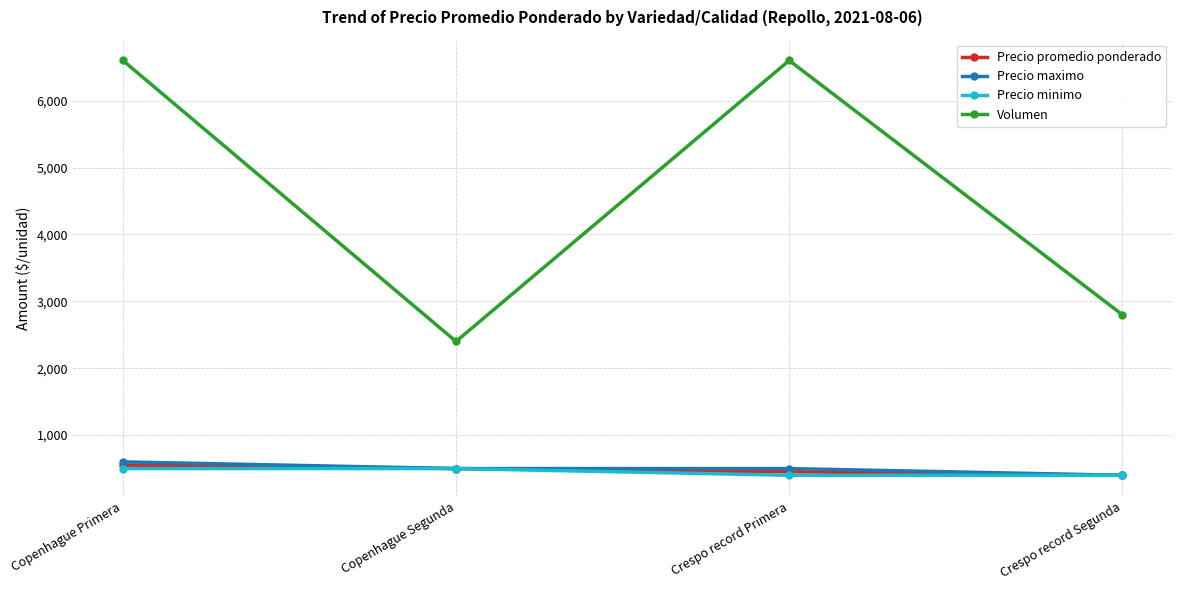

Does the chart display data point markers on the line(s)?

Yes